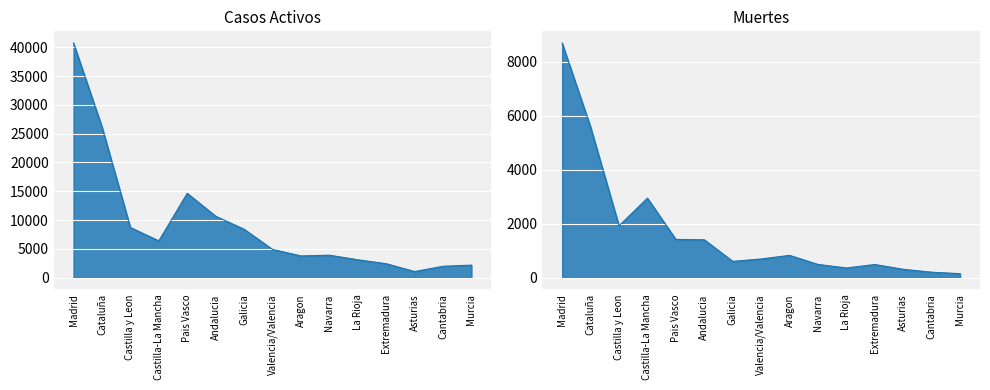

Between Galicia and Murcia, which series saw the biggest shift?

Casos activos